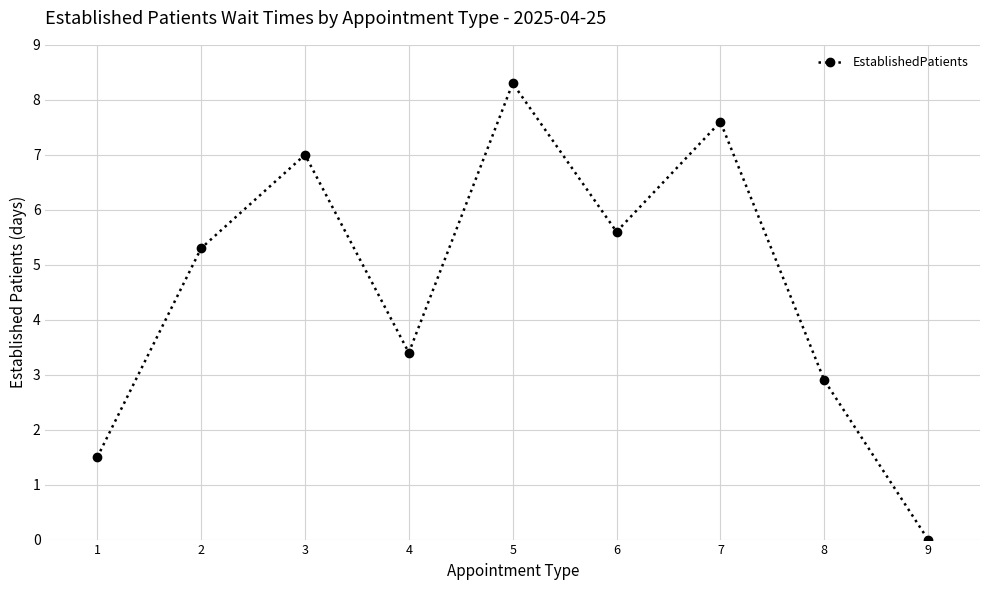

What is the value of the 5th point from the left?

8.3